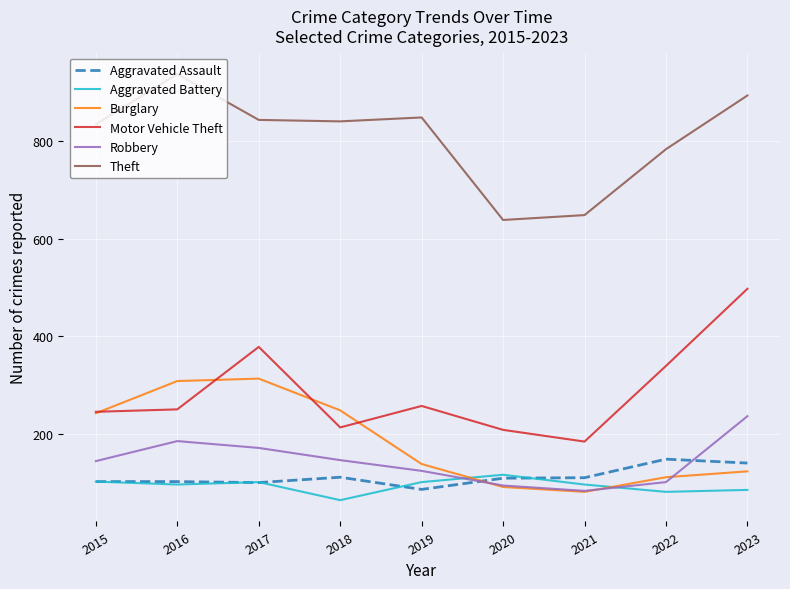

What is the difference between the highest and lowest values at 2023?

808